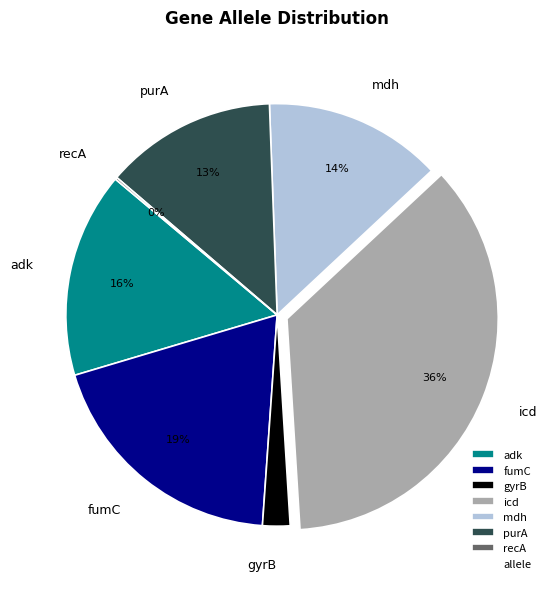

To the nearest percent, what is the difference between the largest and smallest slice percentages?

36%